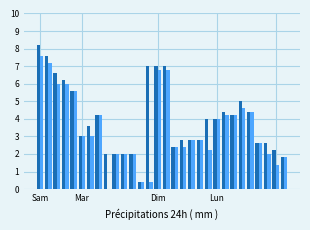

What is the greatest value displayed?

8.2